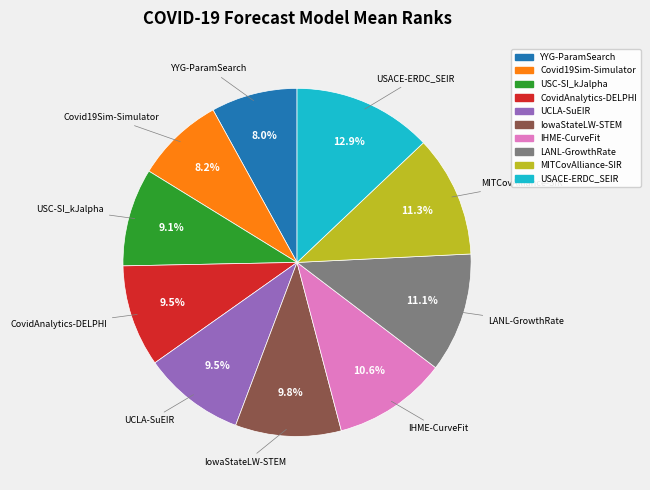

What is the largest slice in the pie chart?

USACE-ERDC_SEIR